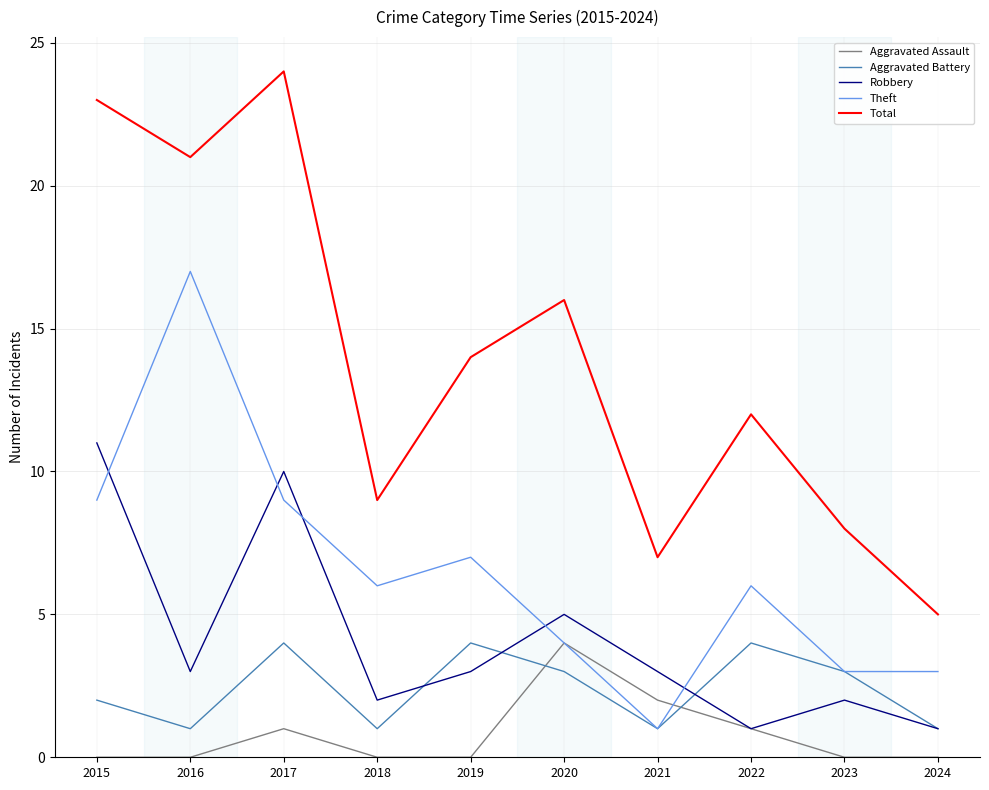

Reading left to right, what are all the values shown in this chart?

Aggravated Assault: 0	0	1	0	0	4	2	1	0	0
Aggravated Battery: 2	1	4	1	4	3	1	4	3	1
Robbery: 11	3	10	2	3	5	3	1	2	1
Theft: 9	17	9	6	7	4	1	6	3	3
Total: 23	21	24	9	14	16	7	12	8	5